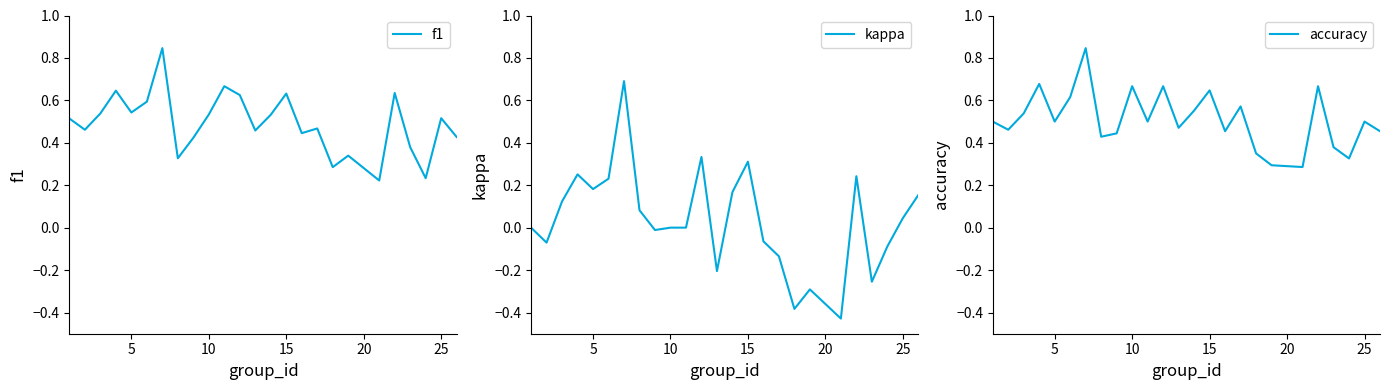

The value of kappa at 10 is 0.0. True or false?

True